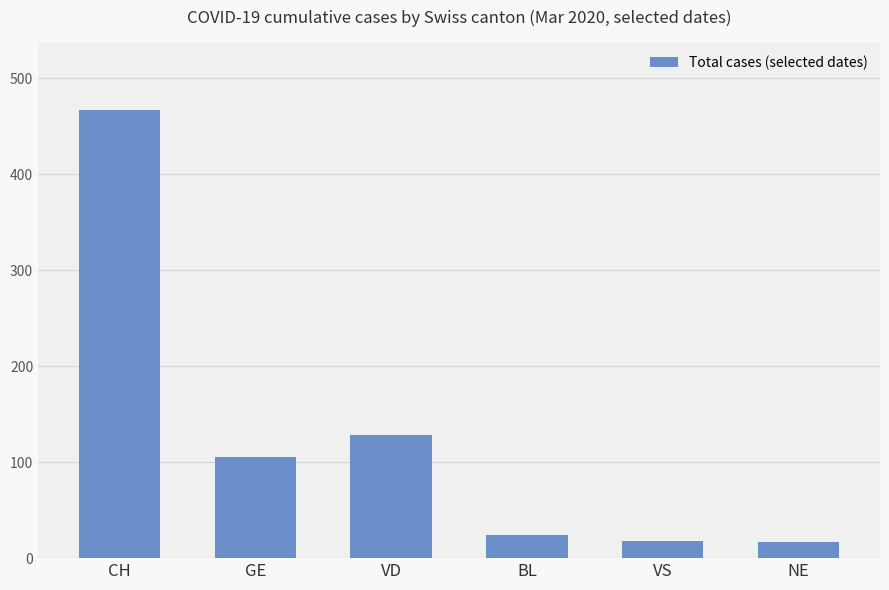

What is the change in value from GE to VS?

-87